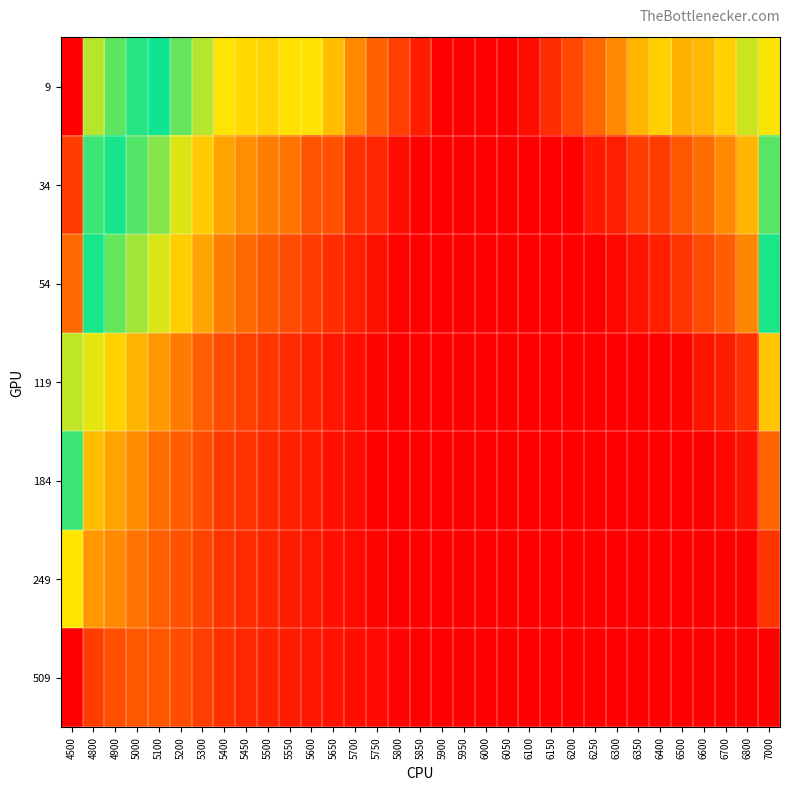

Which series changed the most between 4800 and 6350?

54